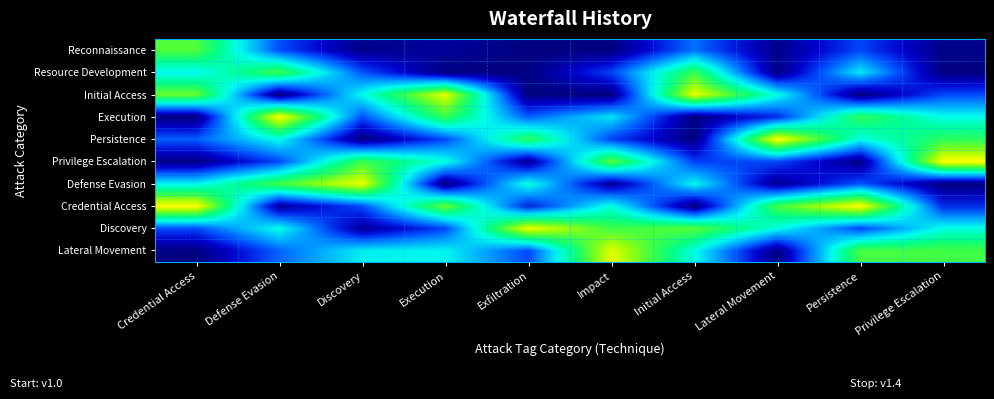

The Persistence series shows 1.1 at Credential Access. True or false?

True